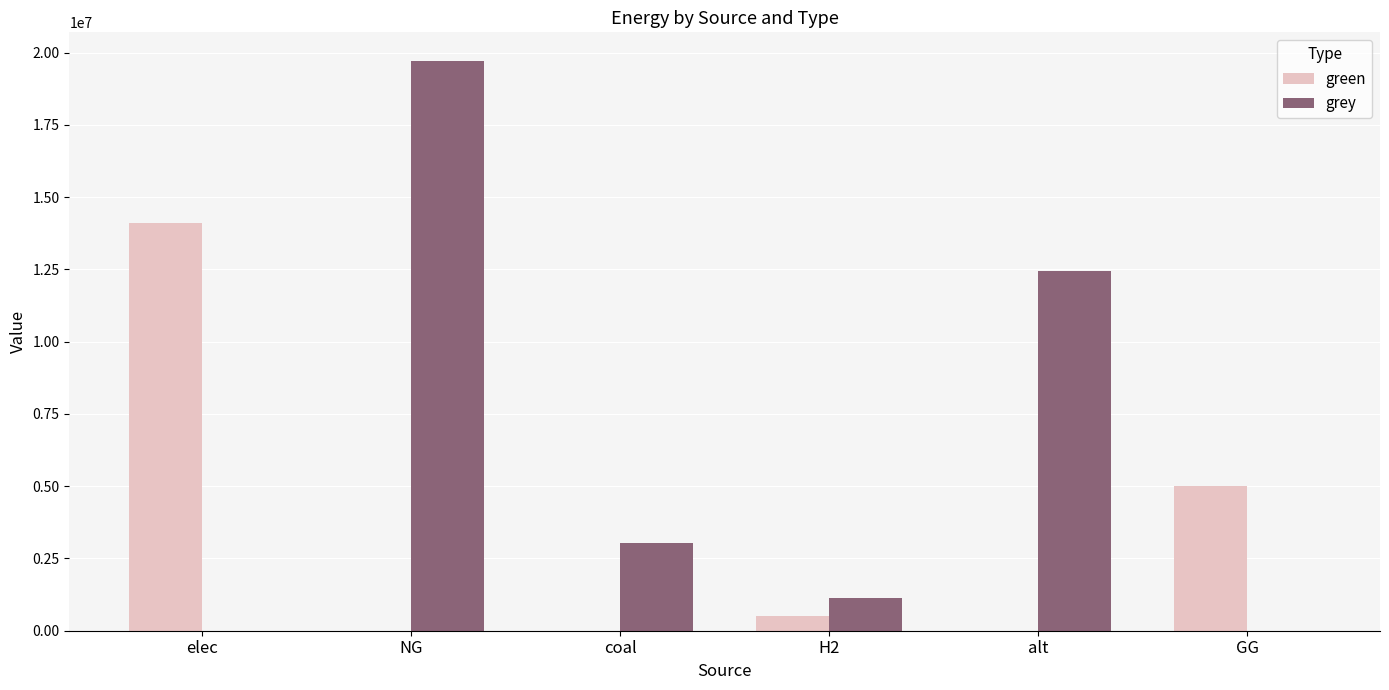

What is the difference between the green values at H2 and elec?

13597250.2